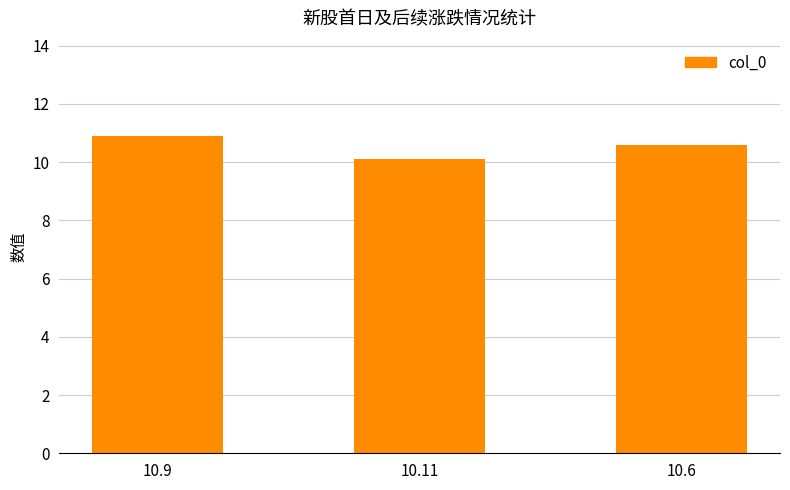

The chart shows a value of 18.1 at 10.6. True or false?

False